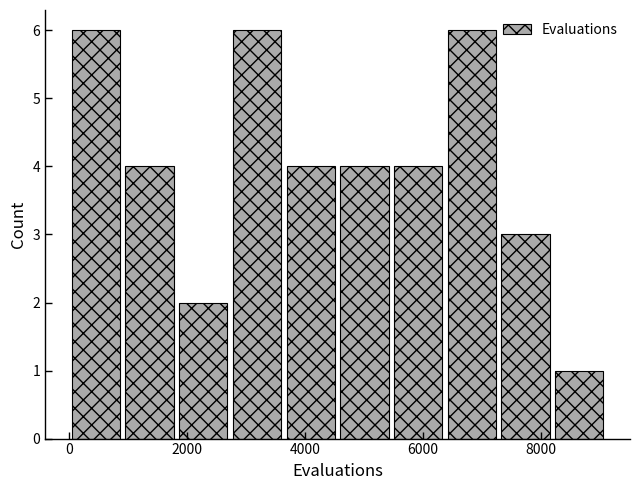

Reading left to right, transcribe this chart: for each bar, give the range it covers on the x-axis and its height. Neither the bar edges nor the heights are printed on the chart, so give them approximately, as read against the axes.

0 to 1000: 6
1000 to 1800: 4
1800 to 2800: 2
2800 to 3600: 6
3600 to 4600: 4
4600 to 5400: 4
5400 to 6400: 4
6400 to 7200: 6
7200 to 8200: 3
8200 to 9200: 1